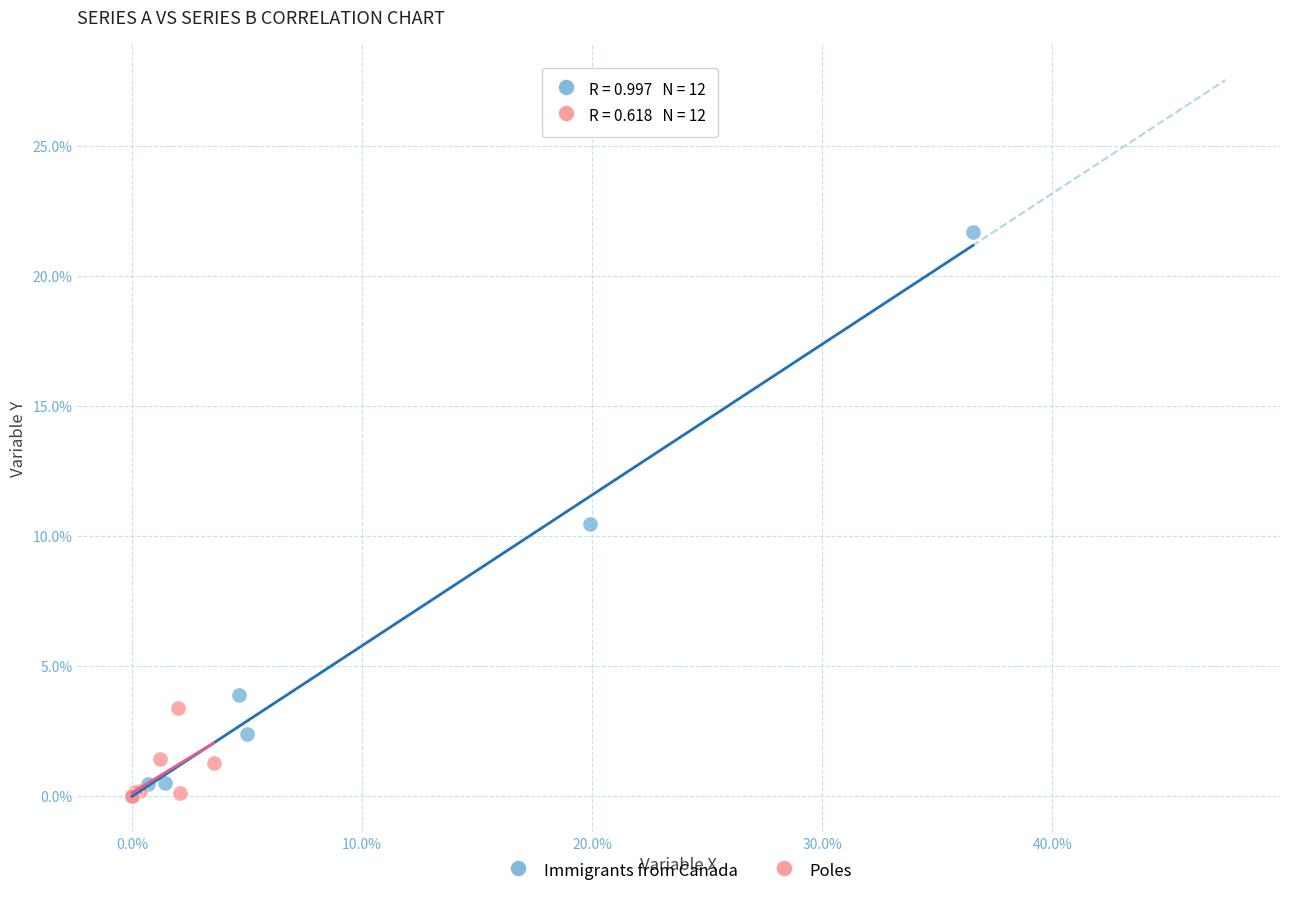

Which series has the largest Y range (max minus min)?

Immigrants from Canada